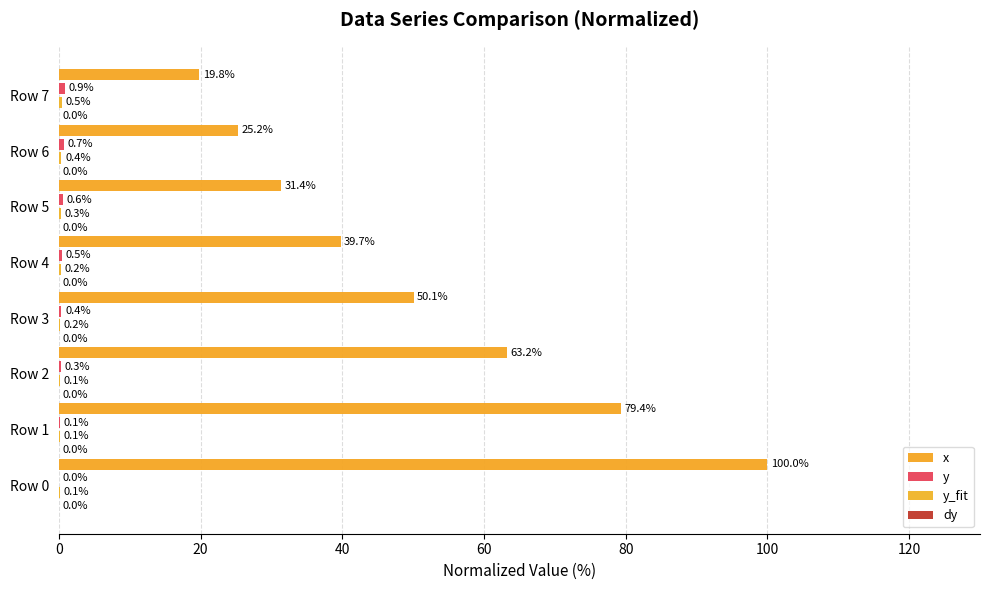

Reading left to right, what are all the values shown in this chart?

x: 100.0	79.4	63.2	50.1	39.7	31.4	25.2	19.8
y: 0.0	0.1	0.3	0.4	0.5	0.6	0.7	0.9
y_fit: 0.1	0.1	0.1	0.2	0.2	0.3	0.4	0.5
dy: 0.0	0.0	0.0	0.0	0.0	0.0	0.0	0.0